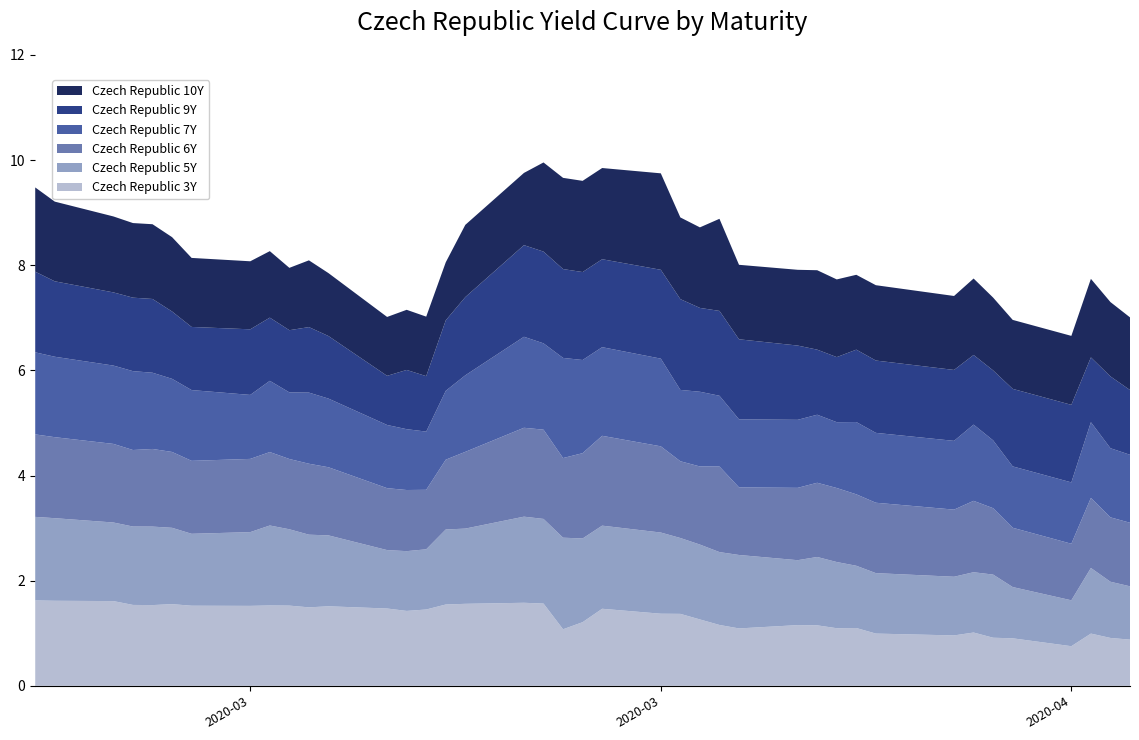

Reading right to left, list all the values displayed in this chart.

Czech Republic 3Y: 39=0.9	38=0.9	37=1.0	36=0.8	35=0.9	34=0.9	33=1.0	32=1.0	31=1.0	30=1.1	29=1.1	28=1.2	27=1.2	26=1.1	25=1.2	24=1.3	23=1.4	22=1.4	21=1.5	20=1.2	19=1.1	18=1.6	17=1.6	16=1.6	15=1.5	14=1.5	13=1.4	12=1.5	11=1.5	10=1.5	9=1.5	8=1.5	7=1.5	6=1.5	5=1.6	4=1.5	3=1.5	2=1.6	1=1.6	0=1.6
Czech Republic 5Y: 39=1.0	38=1.1	37=1.2	36=0.9	35=1.0	34=1.2	33=1.1	32=1.1	31=1.1	30=1.2	29=1.3	28=1.3	27=1.2	26=1.4	25=1.4	24=1.4	23=1.4	22=1.5	21=1.6	20=1.6	19=1.7	18=1.6	17=1.6	16=1.4	15=1.4	14=1.1	13=1.1	12=1.1	11=1.3	10=1.4	9=1.5	8=1.5	7=1.4	6=1.4	5=1.5	4=1.5	3=1.5	2=1.5	1=1.6	0=1.6
Czech Republic 6Y: 39=1.2	38=1.2	37=1.3	36=1.1	35=1.1	34=1.3	33=1.4	32=1.3	31=1.3	30=1.4	29=1.4	28=1.4	27=1.4	26=1.3	25=1.6	24=1.5	23=1.5	22=1.6	21=1.7	20=1.6	19=1.5	18=1.7	17=1.7	16=1.5	15=1.3	14=1.1	13=1.2	12=1.2	11=1.3	10=1.4	9=1.3	8=1.4	7=1.4	6=1.4	5=1.4	4=1.5	3=1.5	2=1.5	1=1.5	0=1.6
Czech Republic 7Y: 39=1.3	38=1.3	37=1.4	36=1.2	35=1.2	34=1.3	33=1.4	32=1.3	31=1.3	30=1.4	29=1.3	28=1.3	27=1.3	26=1.3	25=1.3	24=1.4	23=1.4	22=1.7	21=1.7	20=1.8	19=1.9	18=1.6	17=1.7	16=1.5	15=1.3	14=1.1	13=1.2	12=1.2	11=1.3	10=1.4	9=1.3	8=1.4	7=1.2	6=1.3	5=1.4	4=1.4	3=1.5	2=1.5	1=1.5	0=1.6
Czech Republic 9Y: 39=1.2	38=1.4	37=1.2	36=1.5	35=1.5	34=1.3	33=1.3	32=1.3	31=1.4	30=1.4	29=1.2	28=1.2	27=1.4	26=1.5	25=1.6	24=1.6	23=1.7	22=1.7	21=1.7	20=1.7	19=1.7	18=1.7	17=1.7	16=1.5	15=1.3	14=1.1	13=1.1	12=0.9	11=1.2	10=1.2	9=1.2	8=1.2	7=1.2	6=1.2	5=1.3	4=1.4	3=1.4	2=1.4	1=1.4	0=1.5
Czech Republic 10Y: 39=1.4	38=1.4	37=1.5	36=1.3	35=1.3	34=1.4	33=1.5	32=1.4	31=1.4	30=1.4	29=1.5	28=1.5	27=1.4	26=1.4	25=1.8	24=1.5	23=1.6	22=1.8	21=1.7	20=1.7	19=1.7	18=1.7	17=1.4	16=1.4	15=1.1	14=1.1	13=1.1	12=1.1	11=1.2	10=1.3	9=1.2	8=1.3	7=1.3	6=1.3	5=1.4	4=1.4	3=1.4	2=1.4	1=1.5	0=1.6